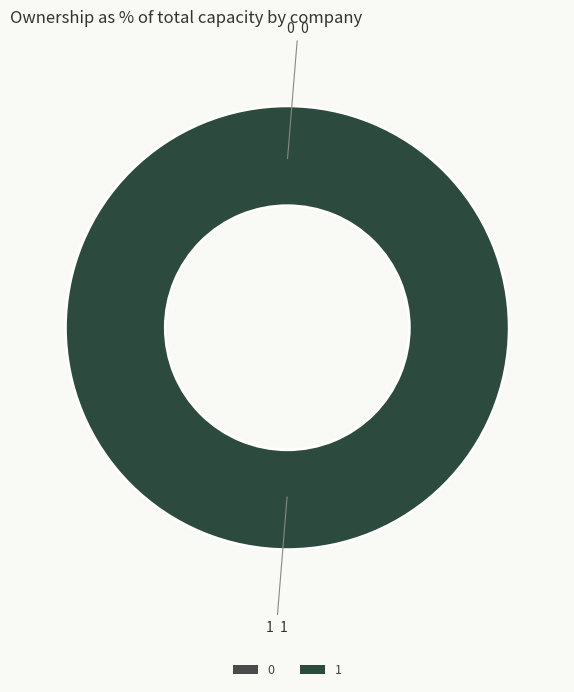

Count the number of slices in the pie.

2